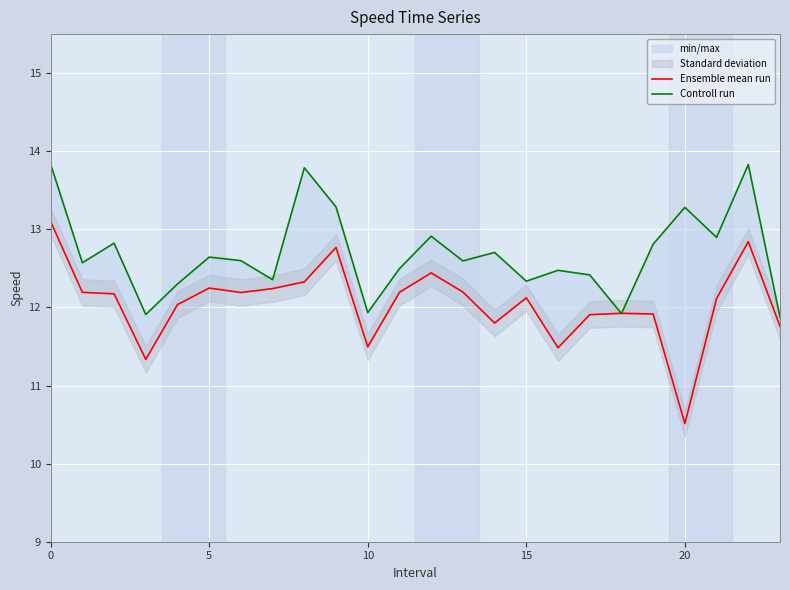

What value does the Ensemble mean run series have at 23?

11.8